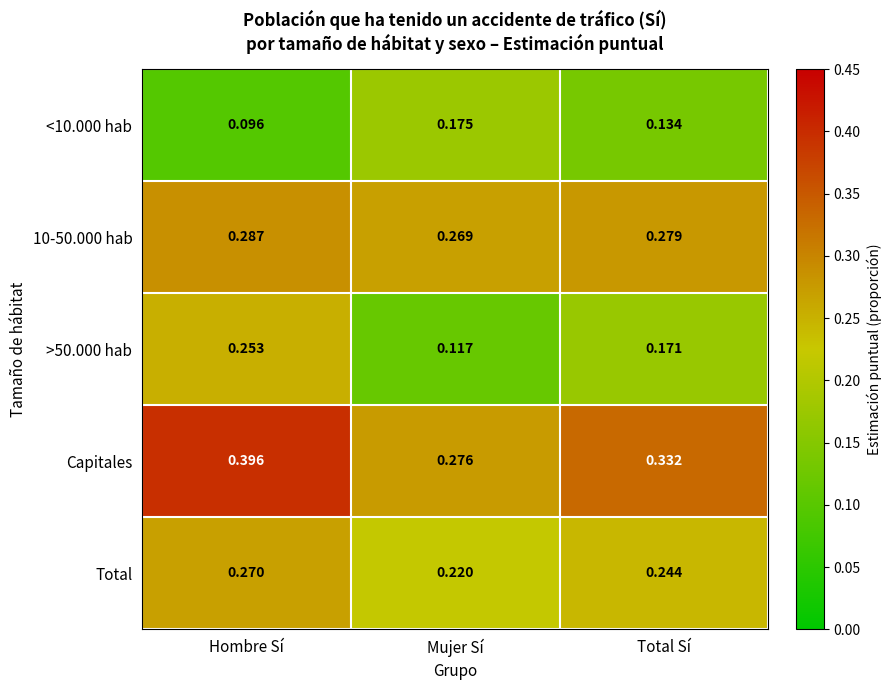

Which series has the largest total across all categories?

Capitales